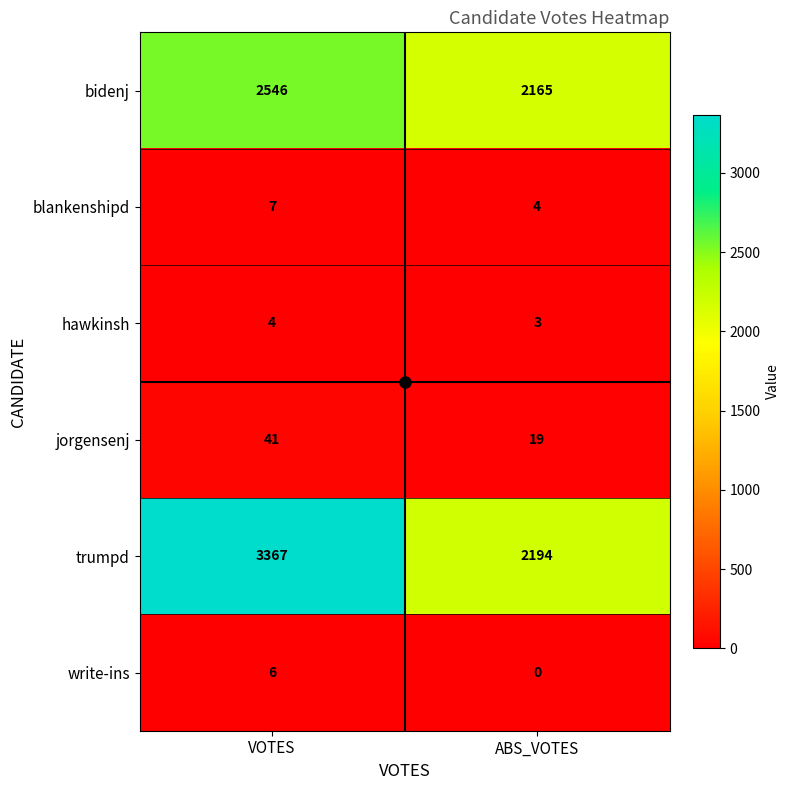

What is the difference between the highest and lowest values at ABS_VOTES?

2194